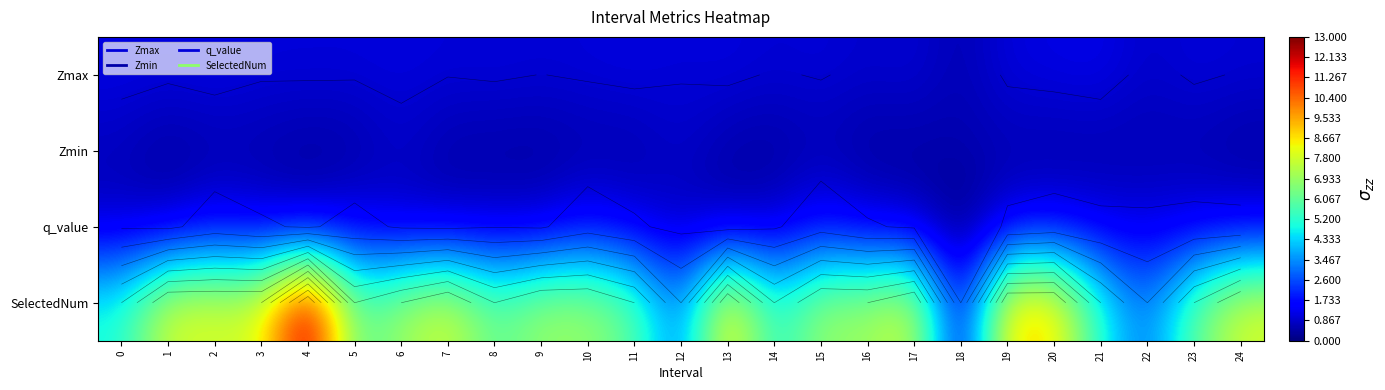

Between 4 and 18, which is larger?

4